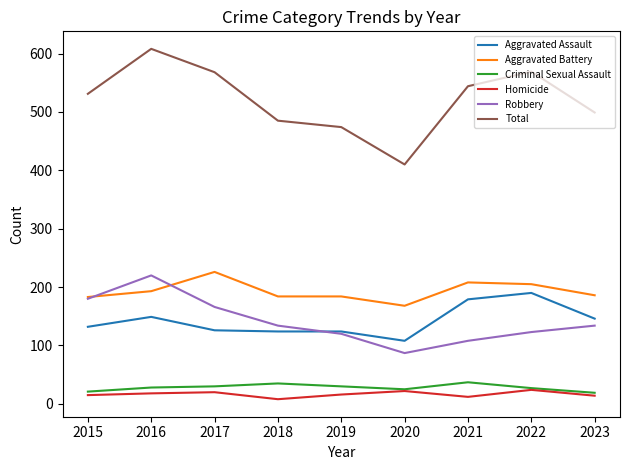

Is the value of Aggravated Battery at 2020 greater than the value of Total at 2015?

No